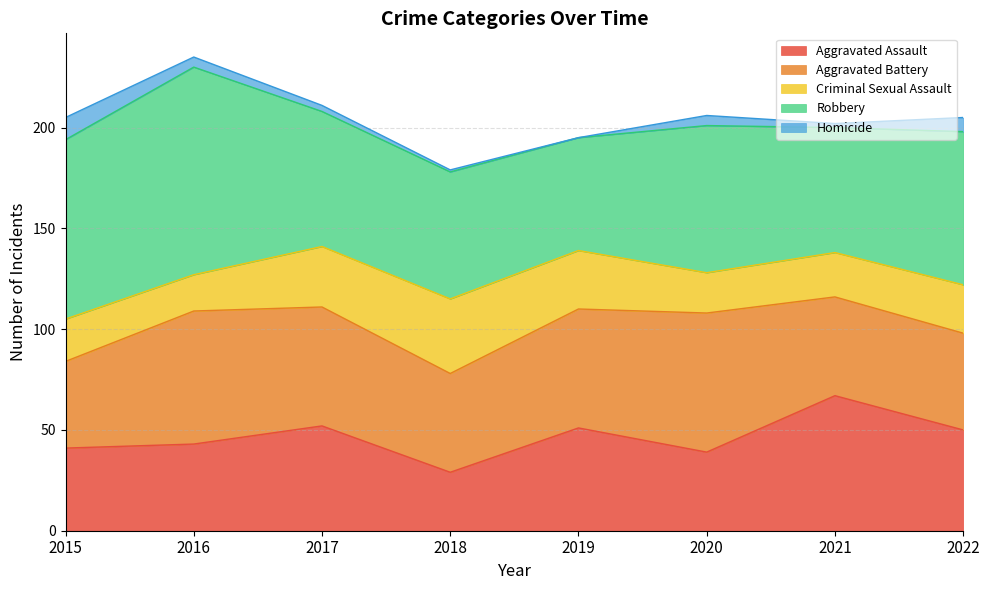

Which has a higher value, 2022 or 2020?

2022